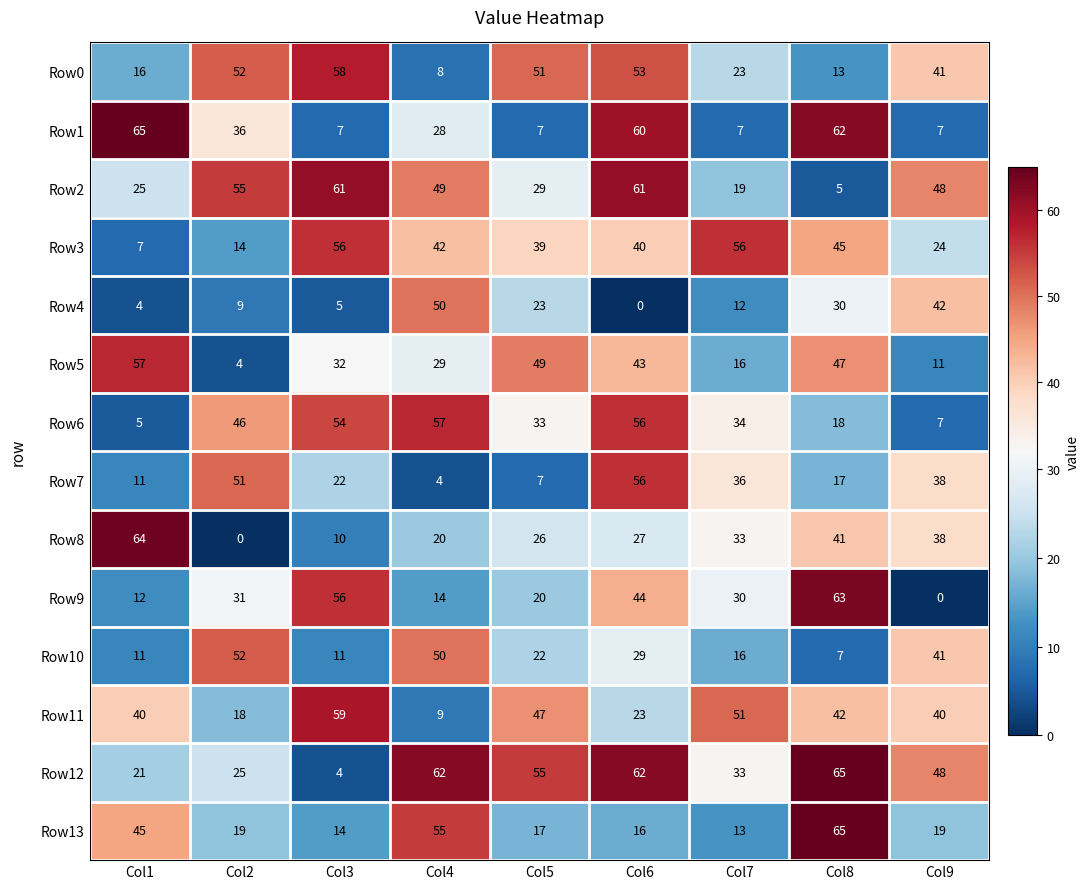

Rank the categories by Row8 value from lowest to highest.

Col2, Col3, Col4, Col5, Col6, Col7, Col9, Col8, Col1